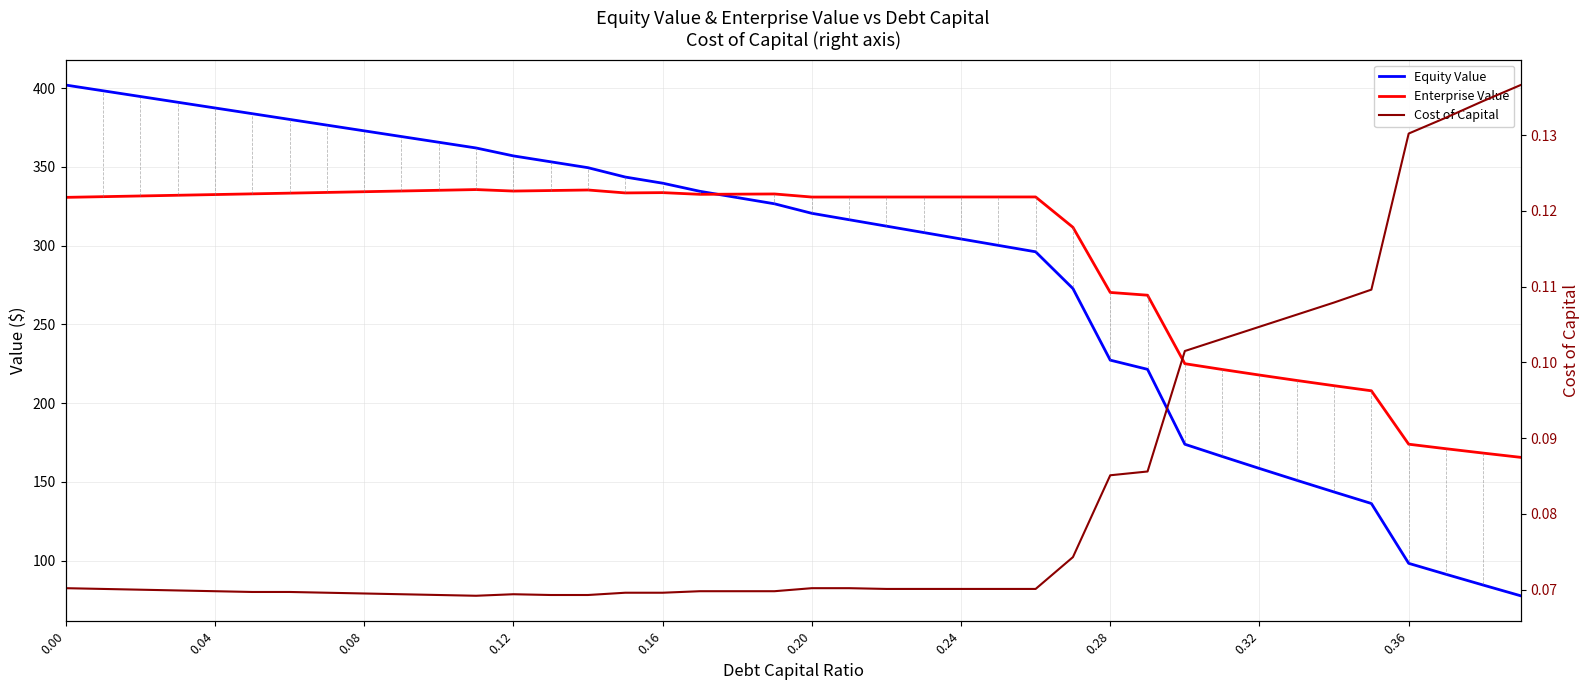

True or false: Cost of Capital has a value of 0.0 at 25.

False